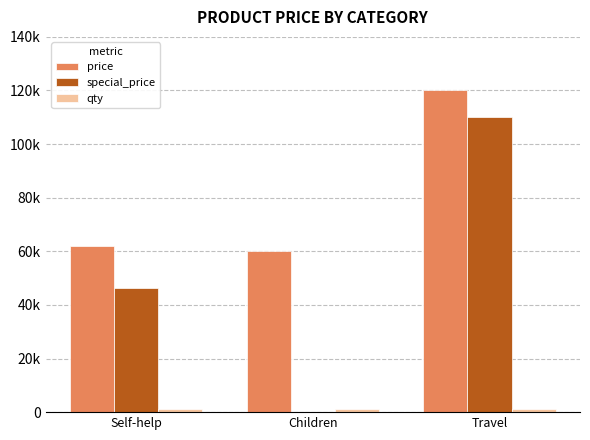

Are the bars grouped side by side (vs. stacked)?

Yes